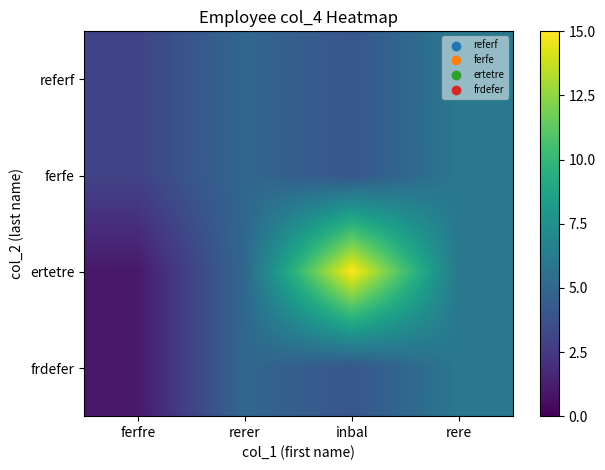

What is the total value across all series at rere?

24